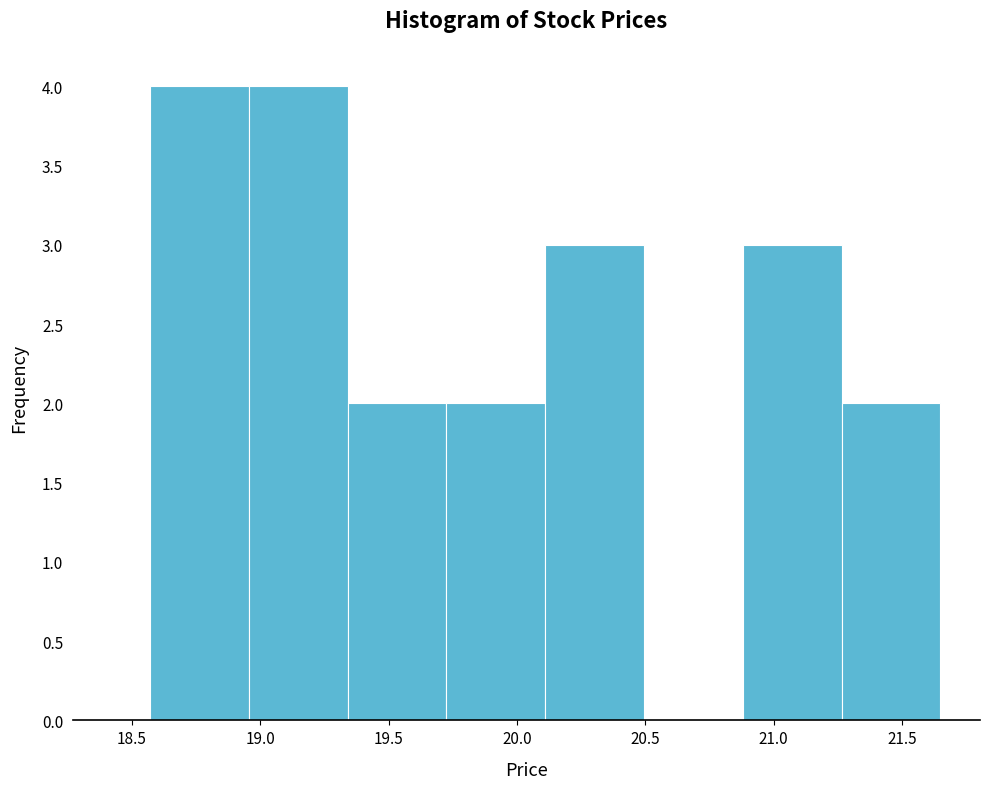

Reading left to right, list every bar in this chart as the range it spans on the x-axis followed by its height. Neither the bar edges nor the heights are printed on the chart, so give them approximately, as read against the axes.

18.570 to 18.955: 4
18.955 to 19.340: 4
19.340 to 19.725: 2
19.725 to 20.110: 2
20.110 to 20.495: 3
20.495 to 20.880: 0
20.880 to 21.265: 3
21.265 to 21.650: 2